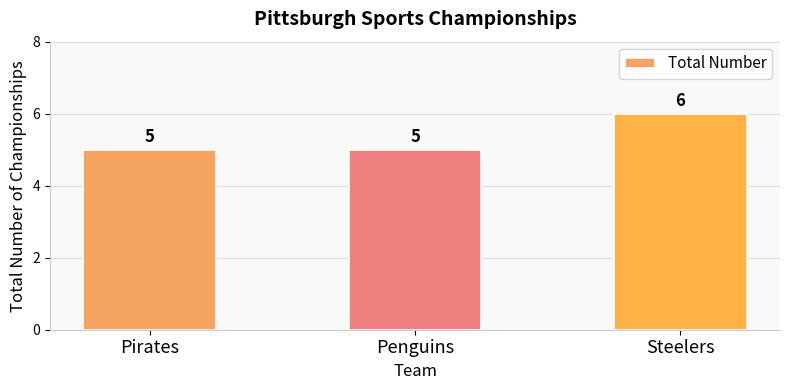

Count the values in the range 5 to 6.

3